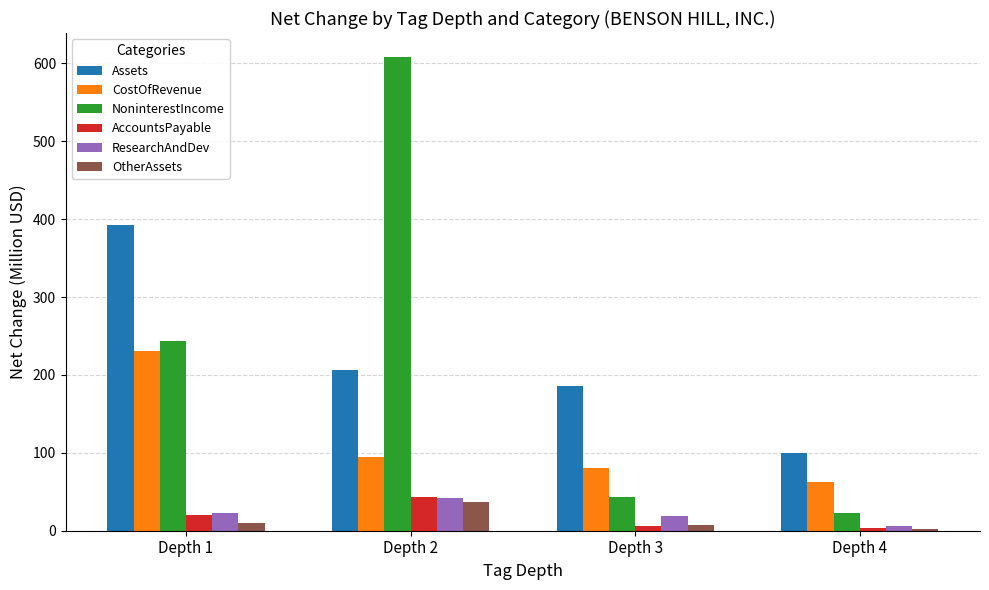

Does the chart contain stacked bars?

No